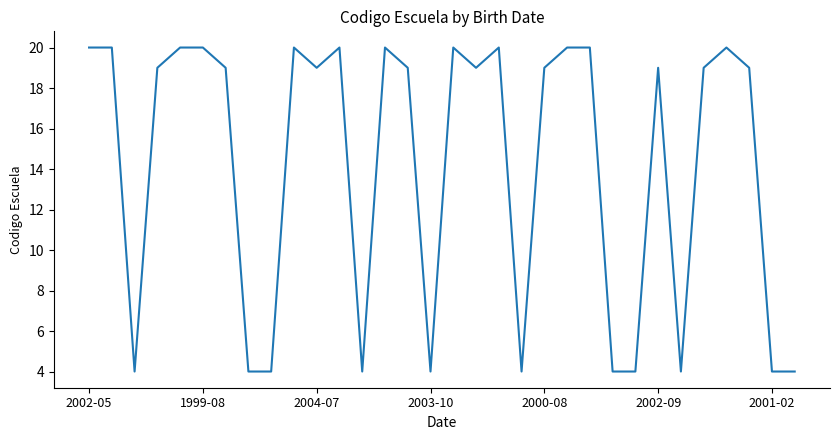

What is the smallest value displayed?

4